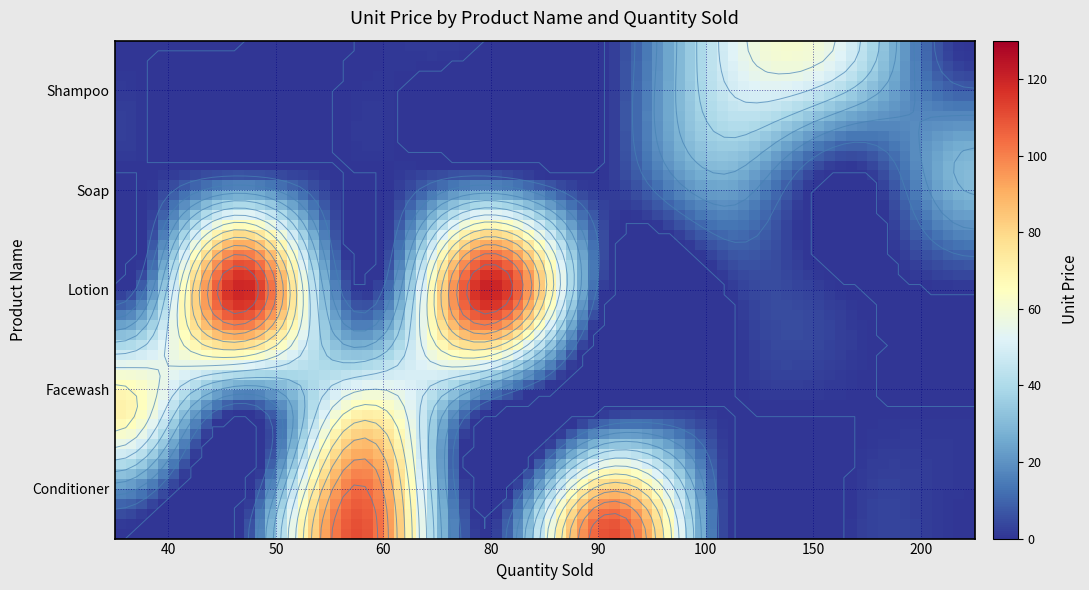

The value of Lotion at 1 is 184. True or false?

False